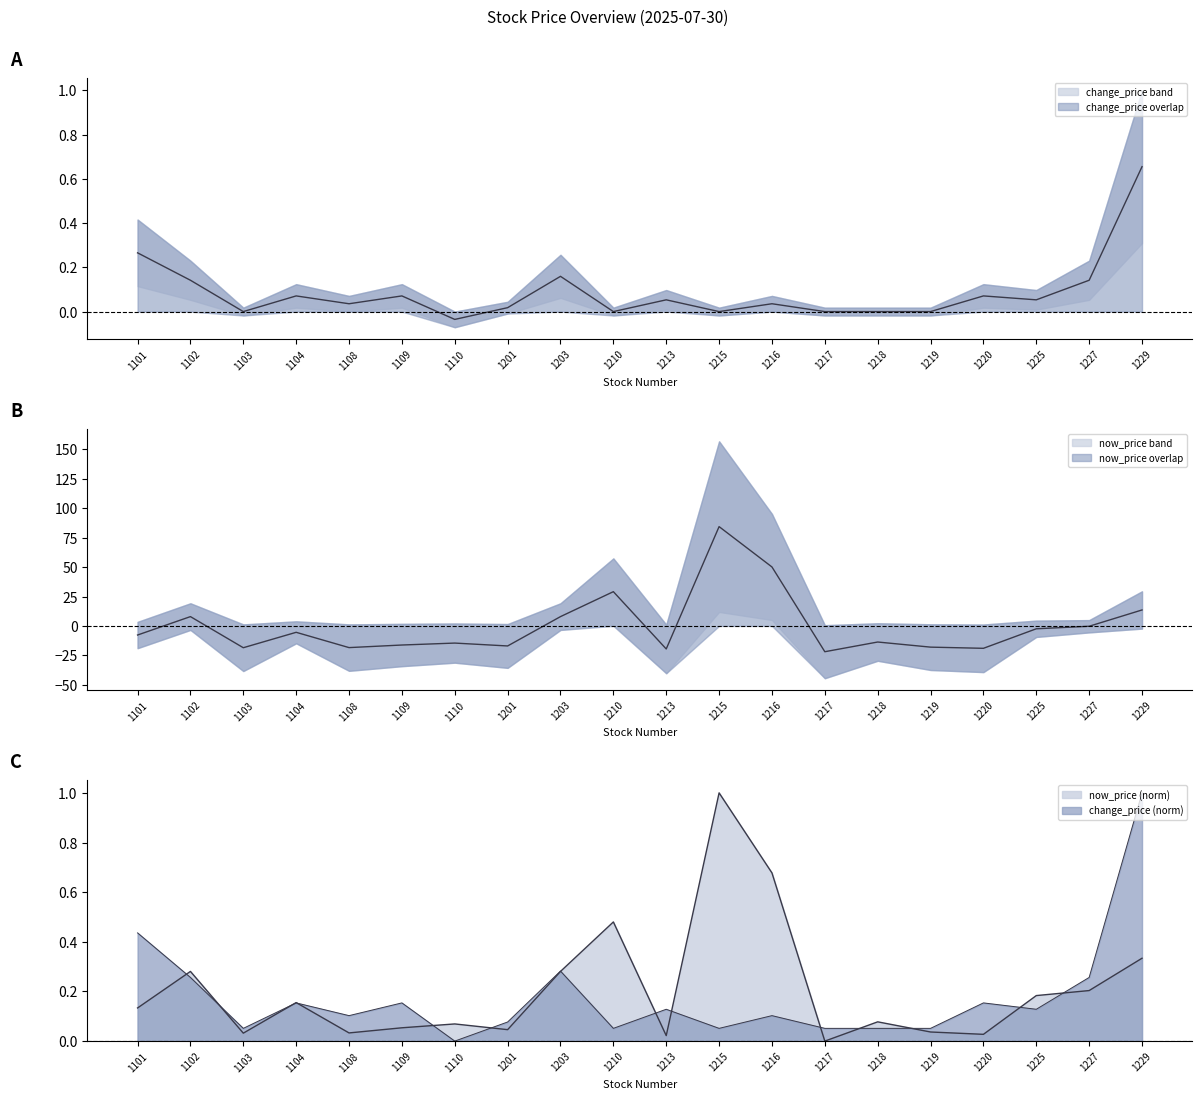

What is the maximum value for now_price?

84.4